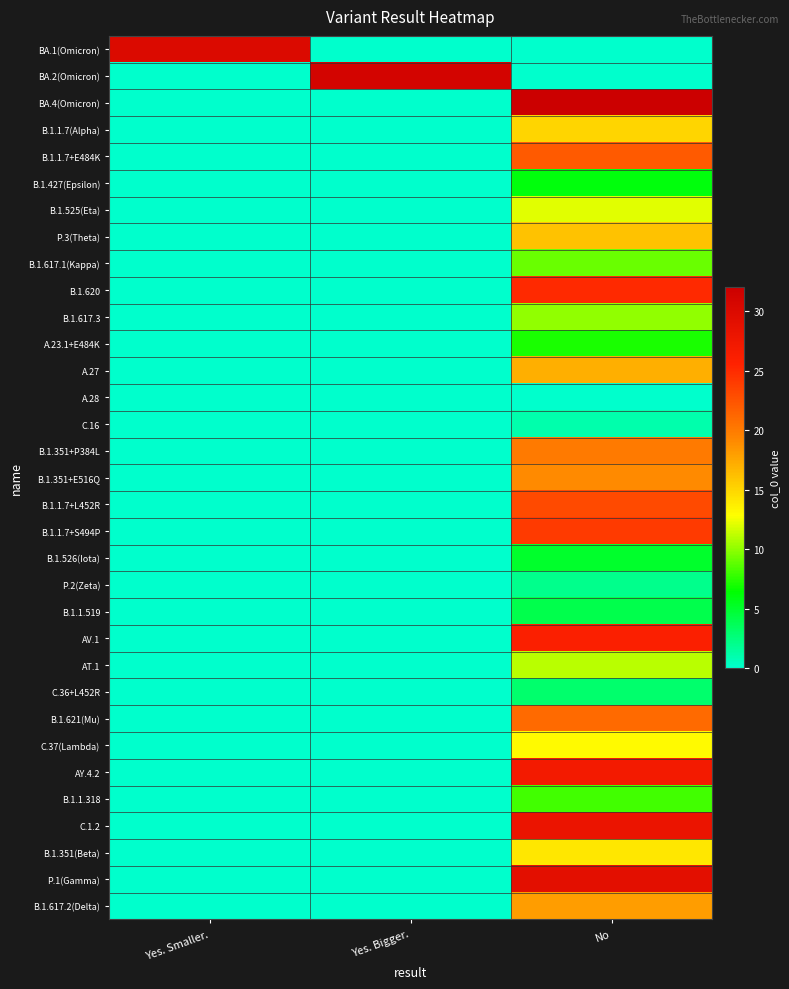

Reading right to left, what are all the values shown in this chart?

BA.1(Omicron): No=0	Yes. Bigger.=0	Yes. Smaller.=30
BA.2(Omicron): No=0	Yes. Bigger.=31	Yes. Smaller.=0
BA.4(Omicron): No=32	Yes. Bigger.=0	Yes. Smaller.=0
B.1.1.7(Alpha): No=15	Yes. Bigger.=0	Yes. Smaller.=0
B.1.1.7+E484K: No=22	Yes. Bigger.=0	Yes. Smaller.=0
B.1.427(Epsilon): No=6	Yes. Bigger.=0	Yes. Smaller.=0
B.1.525(Eta): No=12	Yes. Bigger.=0	Yes. Smaller.=0
P.3(Theta): No=16	Yes. Bigger.=0	Yes. Smaller.=0
B.1.617.1(Kappa): No=9	Yes. Bigger.=0	Yes. Smaller.=0
B.1.620: No=25	Yes. Bigger.=0	Yes. Smaller.=0
B.1.617.3: No=10	Yes. Bigger.=0	Yes. Smaller.=0
A.23.1+E484K: No=7	Yes. Bigger.=0	Yes. Smaller.=0
A.27: No=17	Yes. Bigger.=0	Yes. Smaller.=0
A.28: No=0	Yes. Bigger.=0	Yes. Smaller.=0
C.16: No=1	Yes. Bigger.=0	Yes. Smaller.=0
B.1.351+P384L: No=20	Yes. Bigger.=0	Yes. Smaller.=0
B.1.351+E516Q: No=19	Yes. Bigger.=0	Yes. Smaller.=0
B.1.1.7+L452R: No=23	Yes. Bigger.=0	Yes. Smaller.=0
B.1.1.7+S494P: No=24	Yes. Bigger.=0	Yes. Smaller.=0
B.1.526(Iota): No=5	Yes. Bigger.=0	Yes. Smaller.=0
P.2(Zeta): No=2	Yes. Bigger.=0	Yes. Smaller.=0
B.1.1.519: No=4	Yes. Bigger.=0	Yes. Smaller.=0
AV.1: No=26	Yes. Bigger.=0	Yes. Smaller.=0
AT.1: No=11	Yes. Bigger.=0	Yes. Smaller.=0
C.36+L452R: No=3	Yes. Bigger.=0	Yes. Smaller.=0
B.1.621(Mu): No=21	Yes. Bigger.=0	Yes. Smaller.=0
C.37(Lambda): No=13	Yes. Bigger.=0	Yes. Smaller.=0
AY.4.2: No=27	Yes. Bigger.=0	Yes. Smaller.=0
B.1.1.318: No=8	Yes. Bigger.=0	Yes. Smaller.=0
C.1.2: No=28	Yes. Bigger.=0	Yes. Smaller.=0
B.1.351(Beta): No=14	Yes. Bigger.=0	Yes. Smaller.=0
P.1(Gamma): No=29	Yes. Bigger.=0	Yes. Smaller.=0
B.1.617.2(Delta): No=18	Yes. Bigger.=0	Yes. Smaller.=0